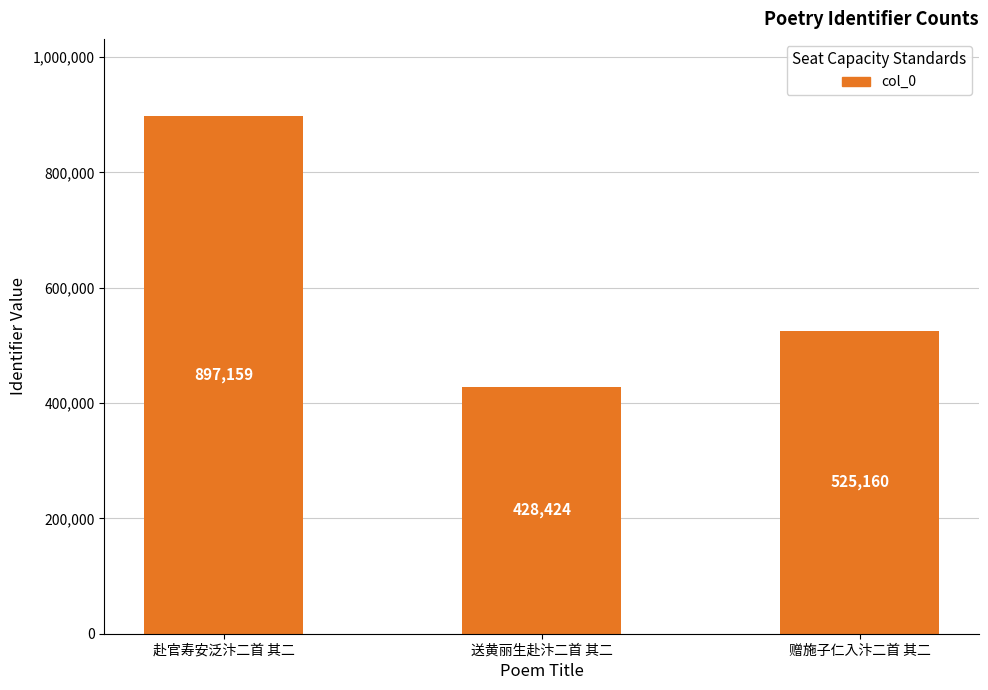

Which label corresponds to the largest value in the chart?

赴官寿安泛汴二首 其二